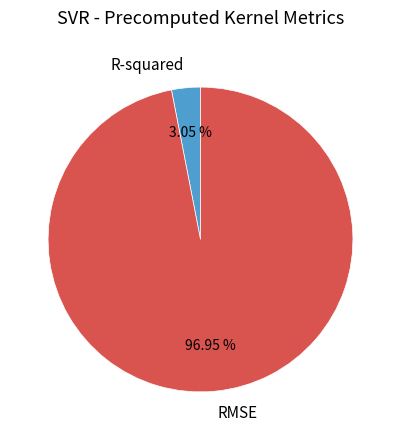

To the nearest percent, what percentage of the pie is RMSE?

97%